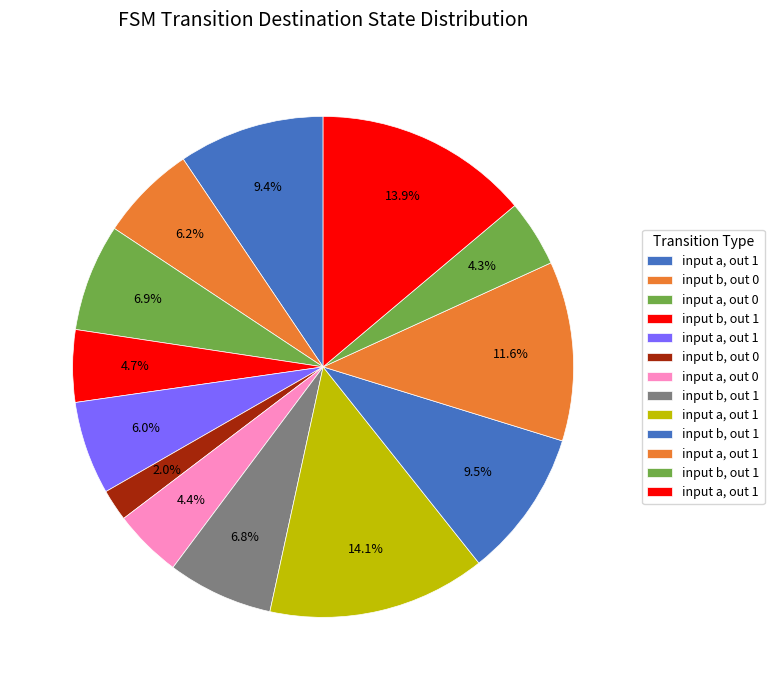

How many slices are in this pie chart?

13